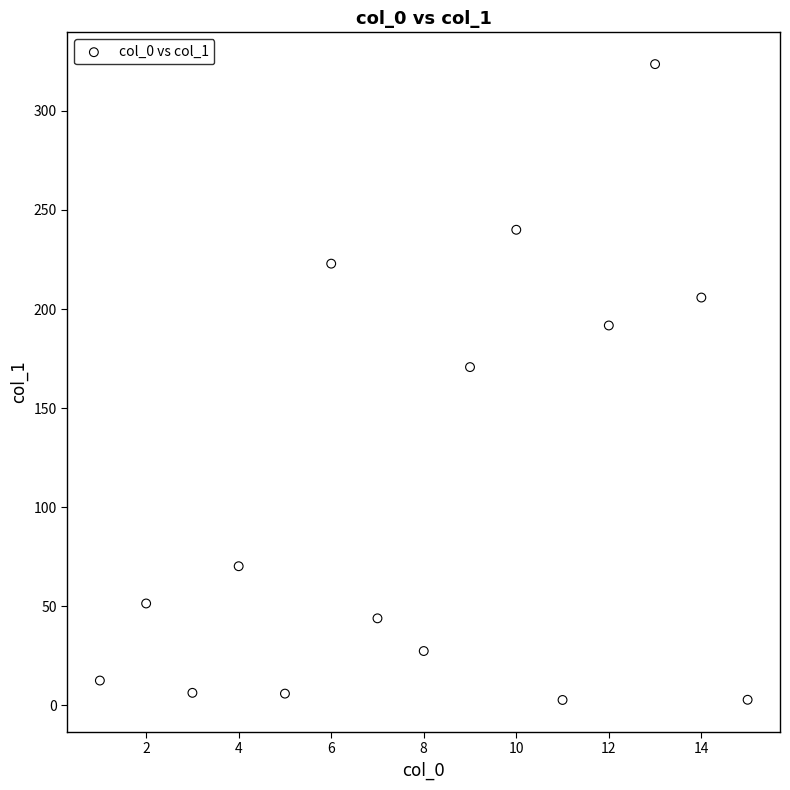

What Y value in the scatter plot is closest to 163?

170.7